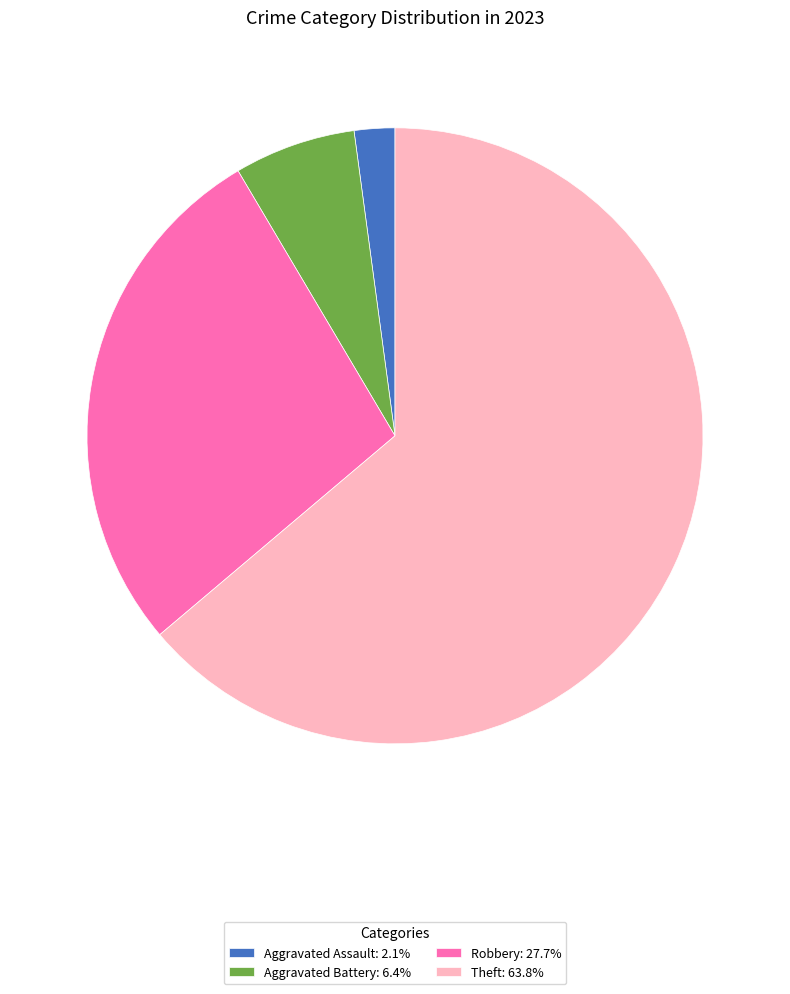

Approximately how many times larger is the value at Aggravated Battery: 6.4% compared to Aggravated Assault: 2.1%?

3.0